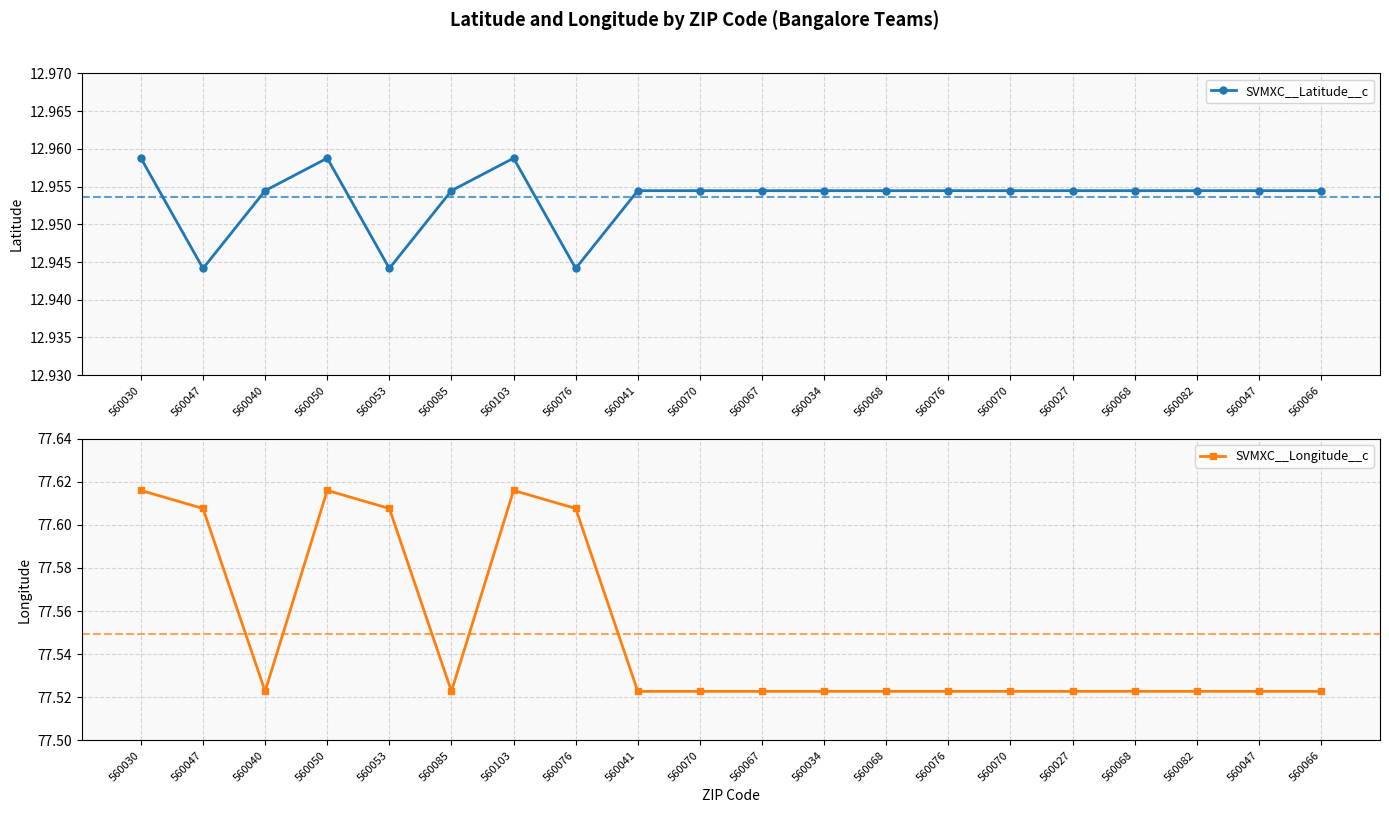

What is the label of the 15th point from the left?

560070